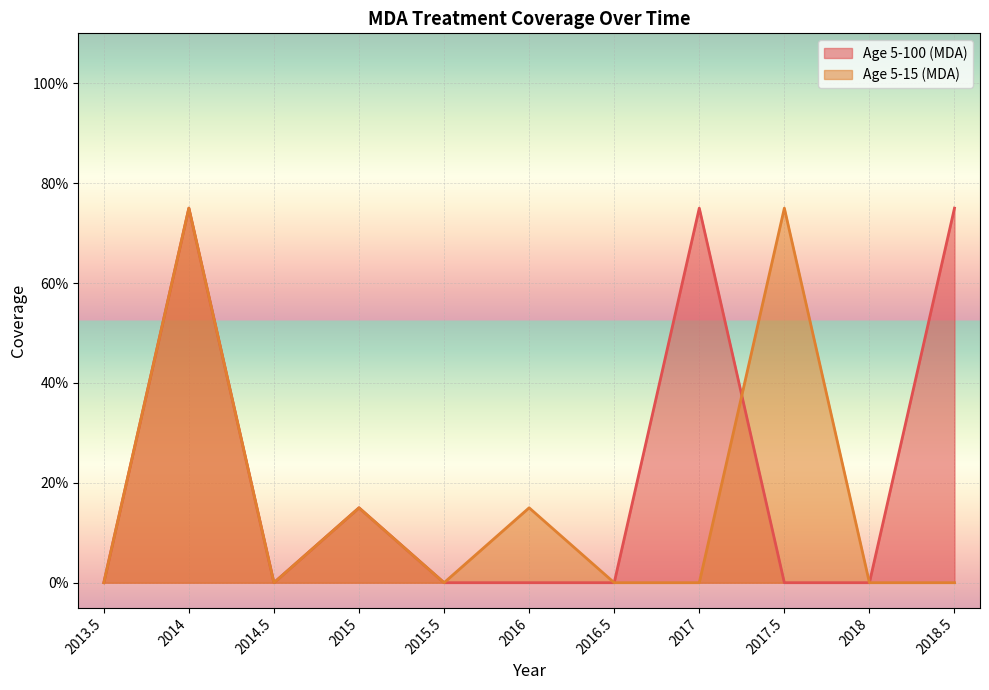

True or false: Age 5-100 (MDA) has more than 0 points higher than both neighbors.

True